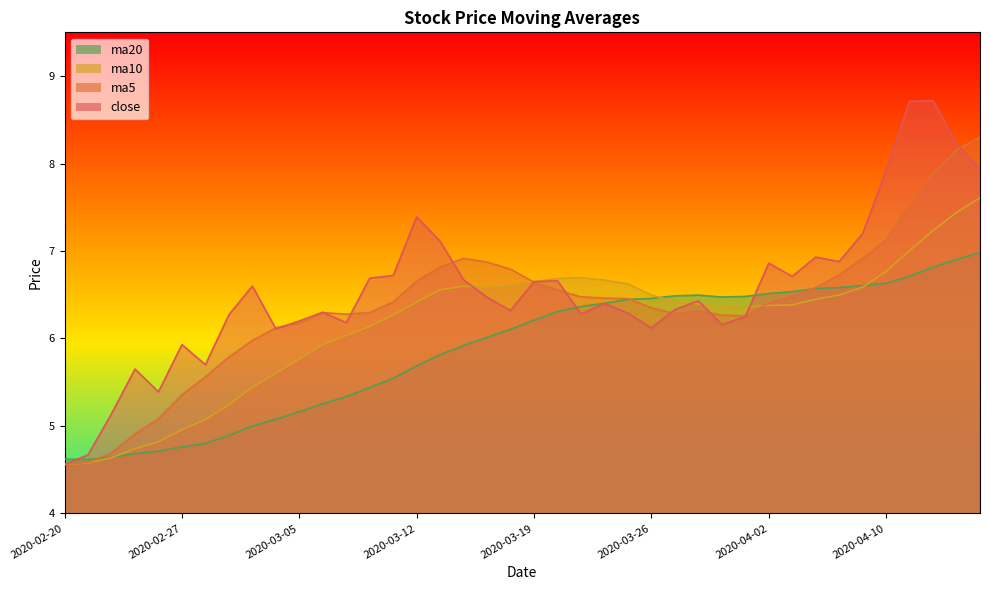

Reading right to left, list all the values displayed in this chart.

close: 7.9	8.2	8.7	8.7	7.9	7.2	6.9	6.9	6.7	6.9	6.2	6.2	6.4	6.3	6.1	6.3	6.4	6.3	6.7	6.7	6.3	6.5	6.7	7.1	7.4	6.7	6.7	6.2	6.3	6.2	6.1	6.6	6.3	5.7	5.9	5.4	5.7	5.1	4.7	4.6
ma5: 8.3	8.2	7.9	7.5	7.1	6.9	6.7	6.6	6.5	6.4	6.3	6.3	6.3	6.3	6.3	6.5	6.5	6.5	6.6	6.6	6.8	6.9	6.9	6.8	6.7	6.4	6.3	6.3	6.3	6.2	6.1	6.0	5.8	5.6	5.4	5.1	4.9	4.7	4.6	4.6
ma10: 7.6	7.4	7.2	7.0	6.8	6.6	6.5	6.4	6.4	6.4	6.4	6.4	6.4	6.4	6.5	6.6	6.7	6.7	6.7	6.7	6.6	6.6	6.6	6.6	6.4	6.3	6.1	6.0	5.9	5.8	5.6	5.4	5.2	5.1	5.0	4.8	4.7	4.6	4.6	4.6
ma20: 7.0	6.9	6.8	6.7	6.6	6.6	6.6	6.6	6.5	6.5	6.5	6.5	6.5	6.5	6.5	6.4	6.4	6.4	6.3	6.2	6.1	6.0	5.9	5.8	5.7	5.5	5.4	5.3	5.3	5.2	5.1	5.0	4.9	4.8	4.8	4.7	4.7	4.6	4.6	4.6